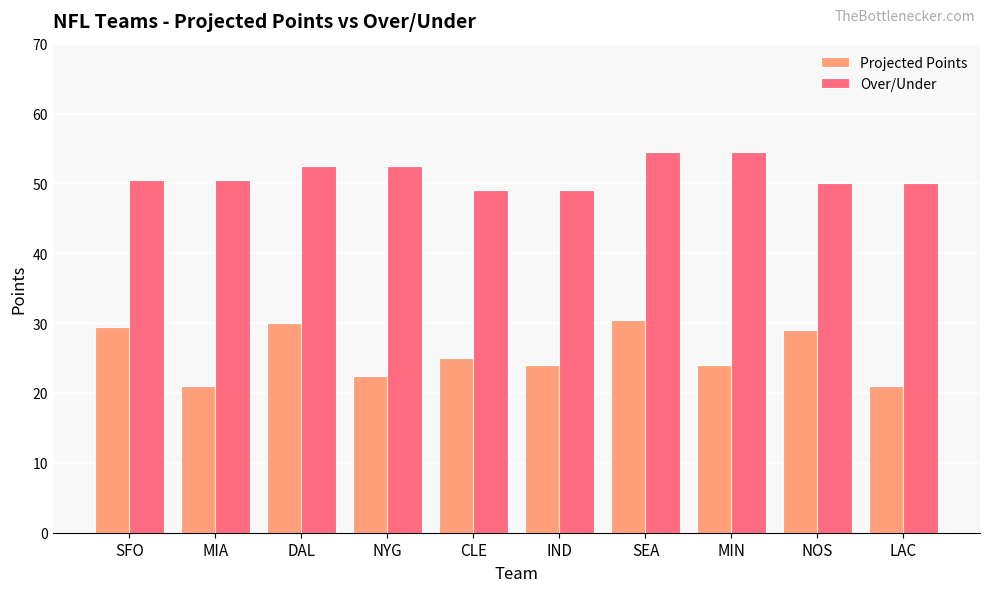

How many values in the Projected Points series are below 25?

5